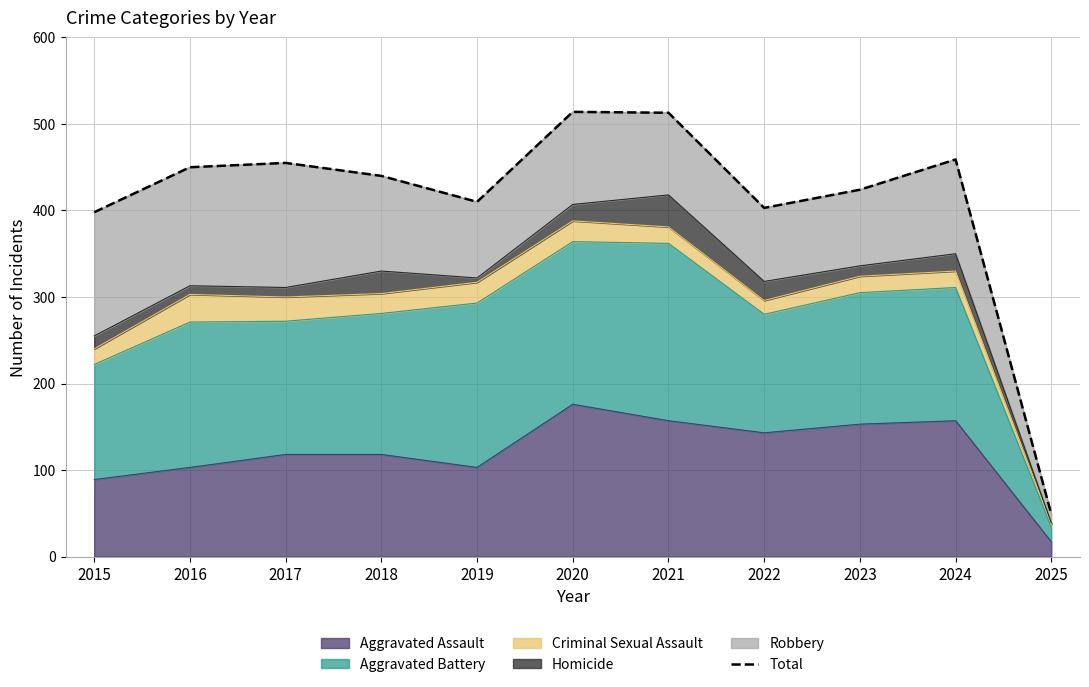

What is the difference between the values at 2021 and 2017?

58